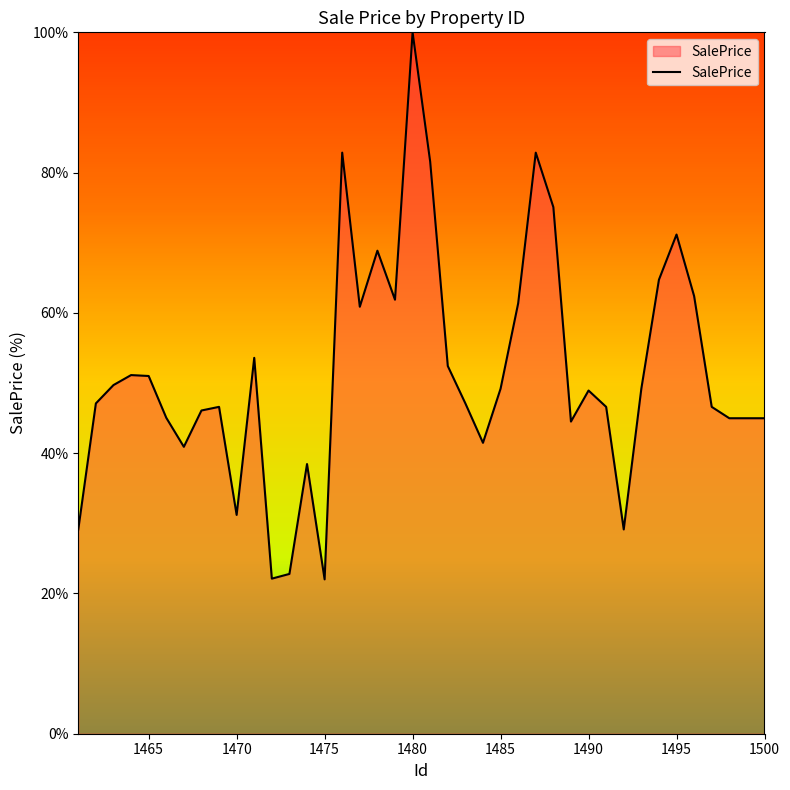

What is the maximum value shown in the chart?

100.0